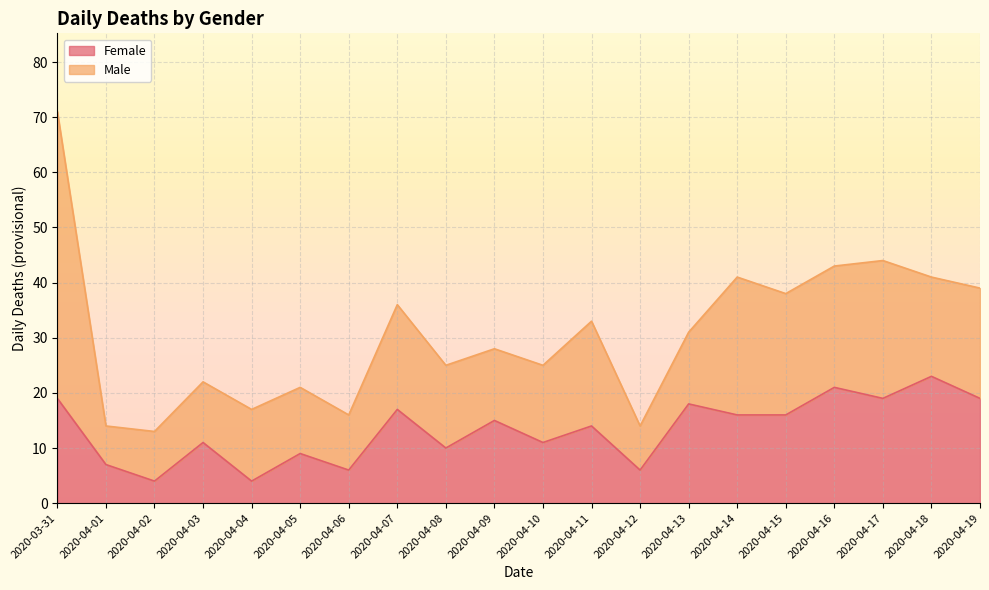

What is the minimum value shown in the chart?

4